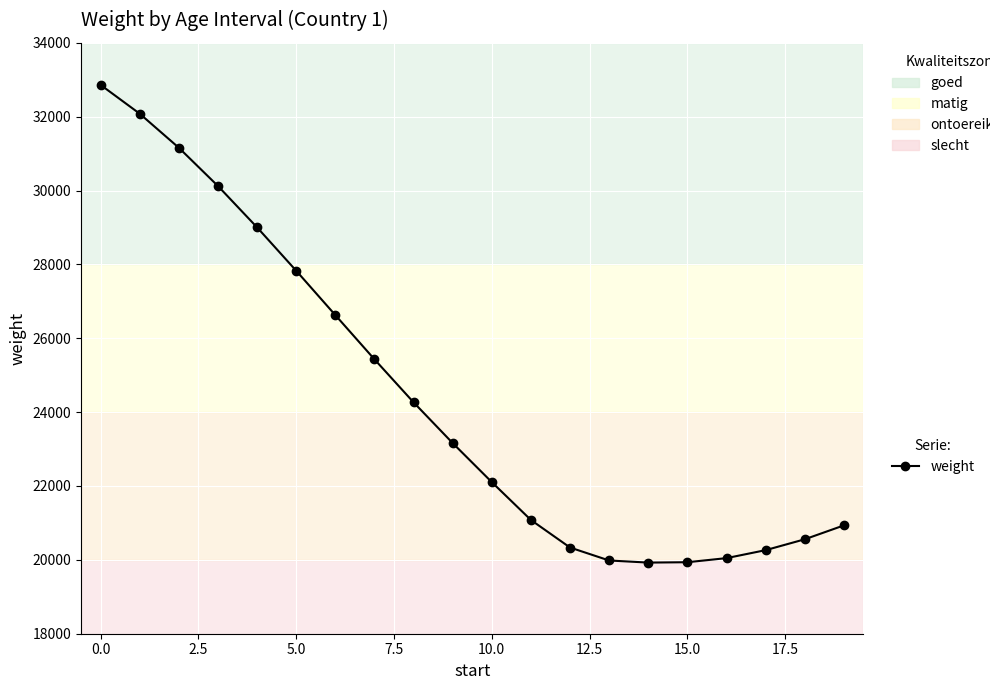

What is the difference between the maximum and second lowest values?

12925